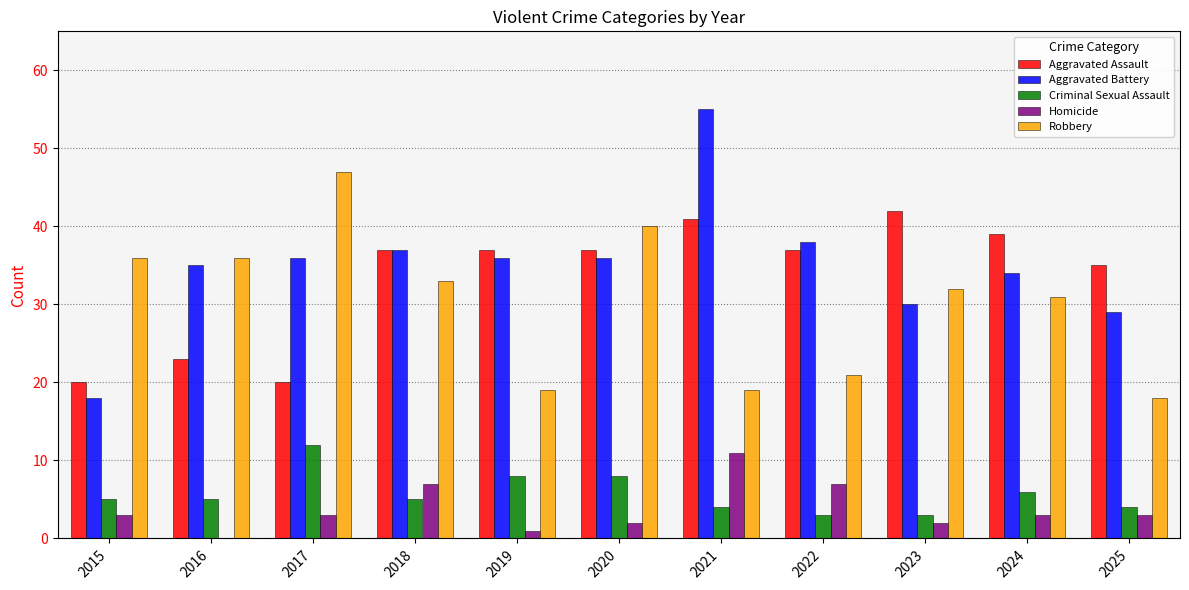

How many series are shown in this chart?

5